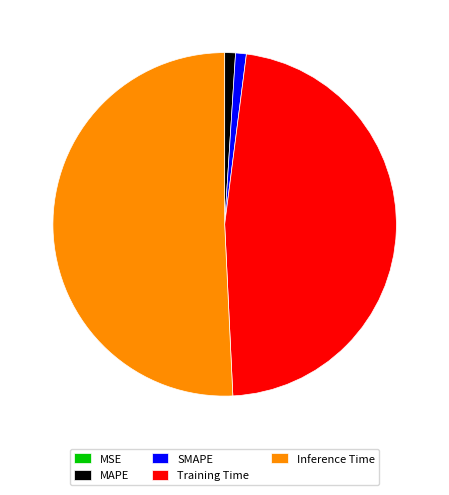

Is the sum of Inference Time and MAPE greater than half?

Yes